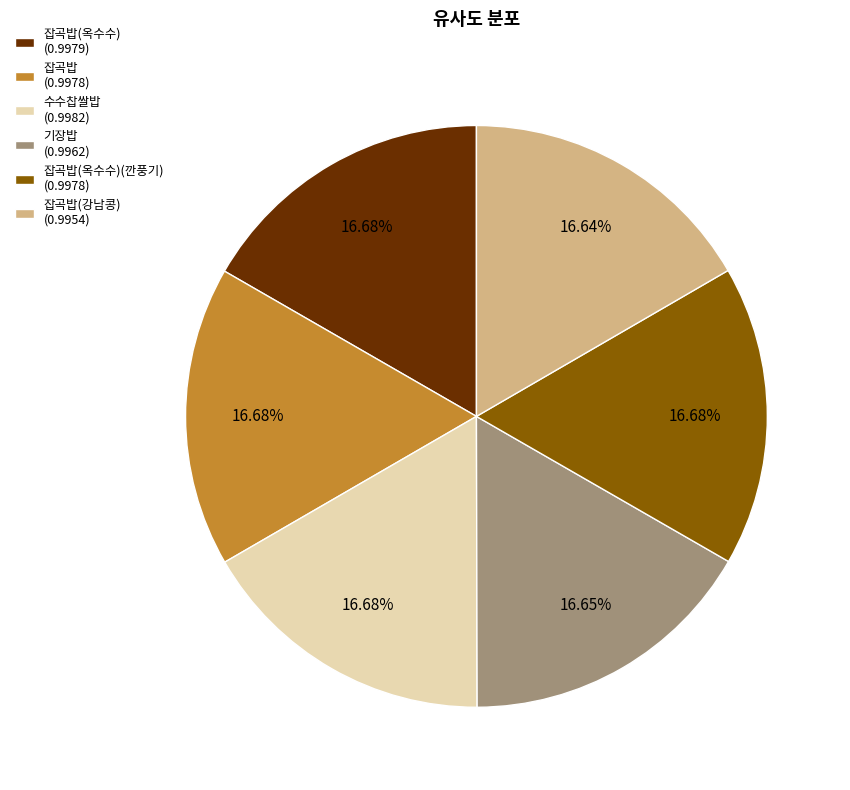

Is there any slice that represents more than half of the pie?

No